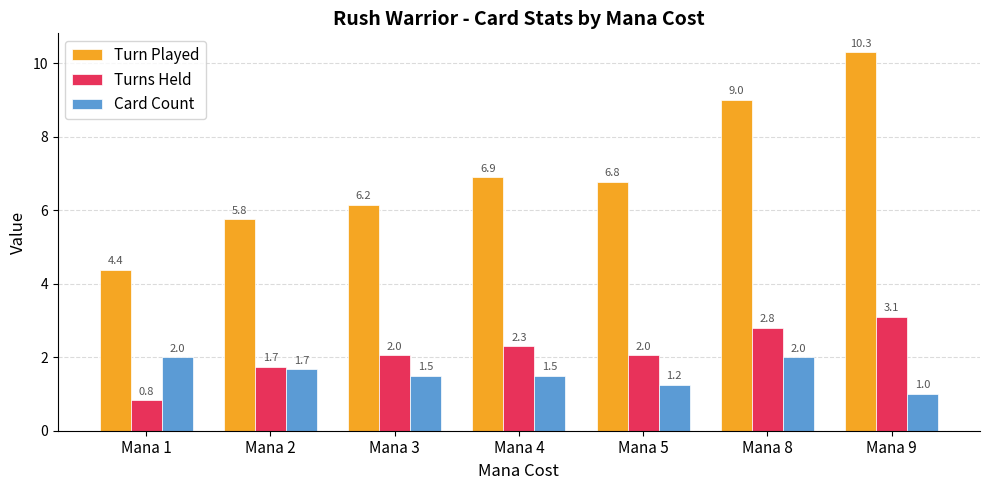

Which series has the largest total across all categories?

Turn Played